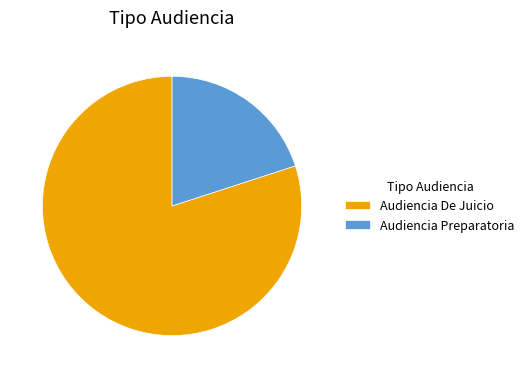

Between Audiencia De Juicio and Audiencia Preparatoria, which is larger?

Audiencia De Juicio